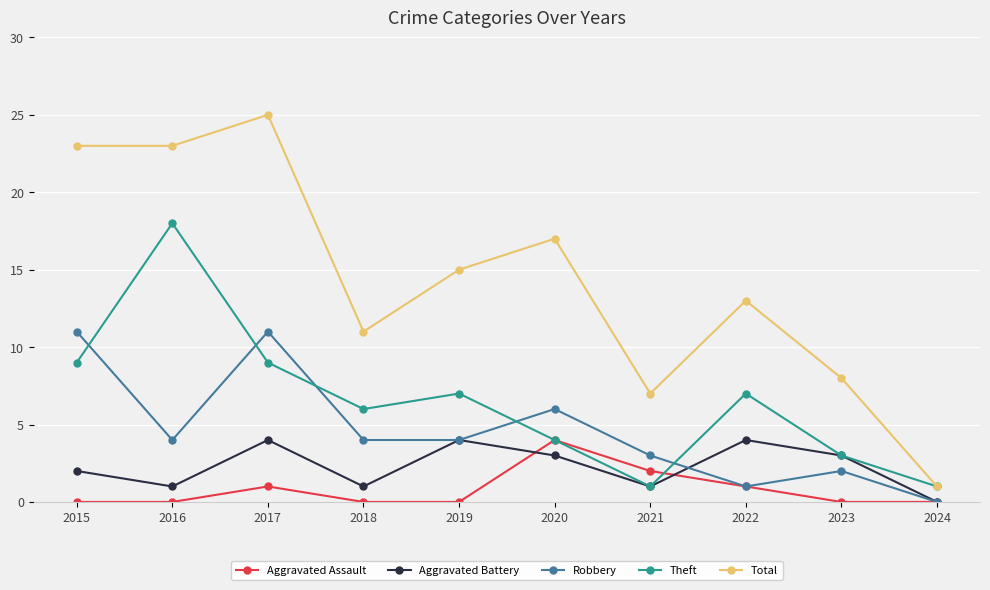

In Aggravated Assault, how many points are higher than both neighbors (excluding endpoints)?

2